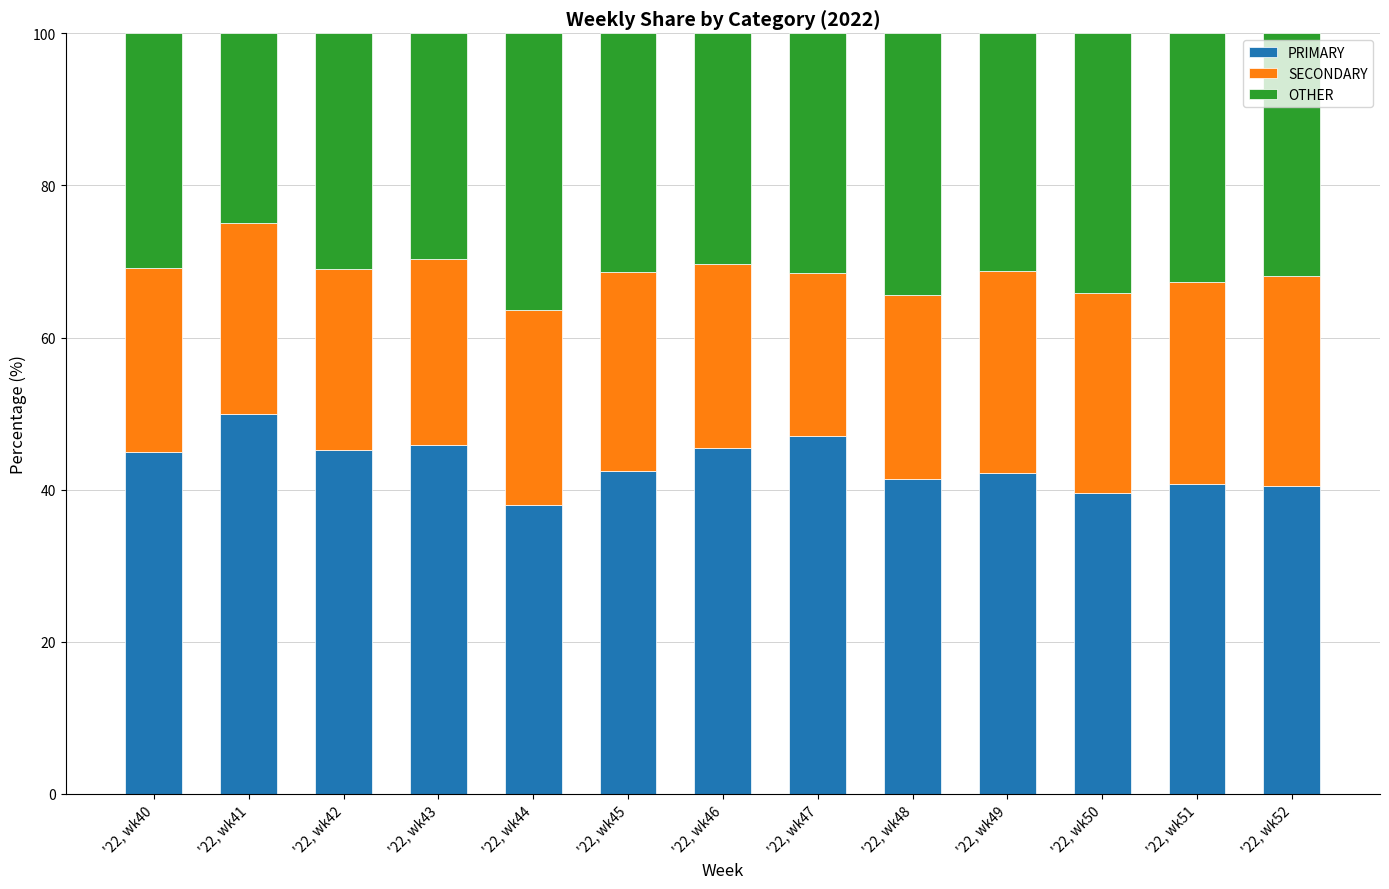

What is the average value of the PRIMARY series?

43.4